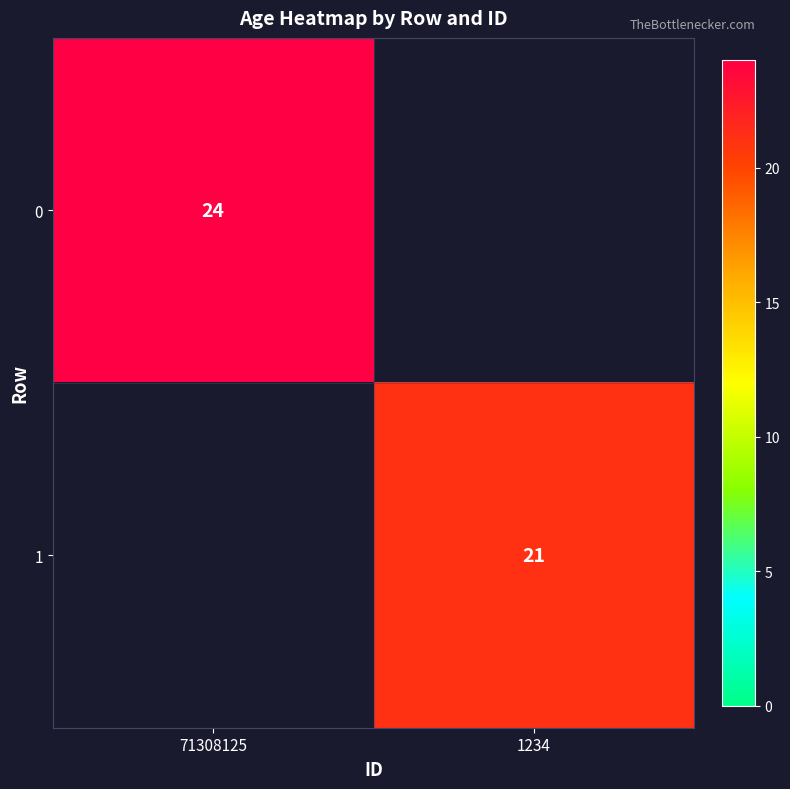

Is the value of 0 at 71308125 greater than the value of 1 at 1234?

Yes